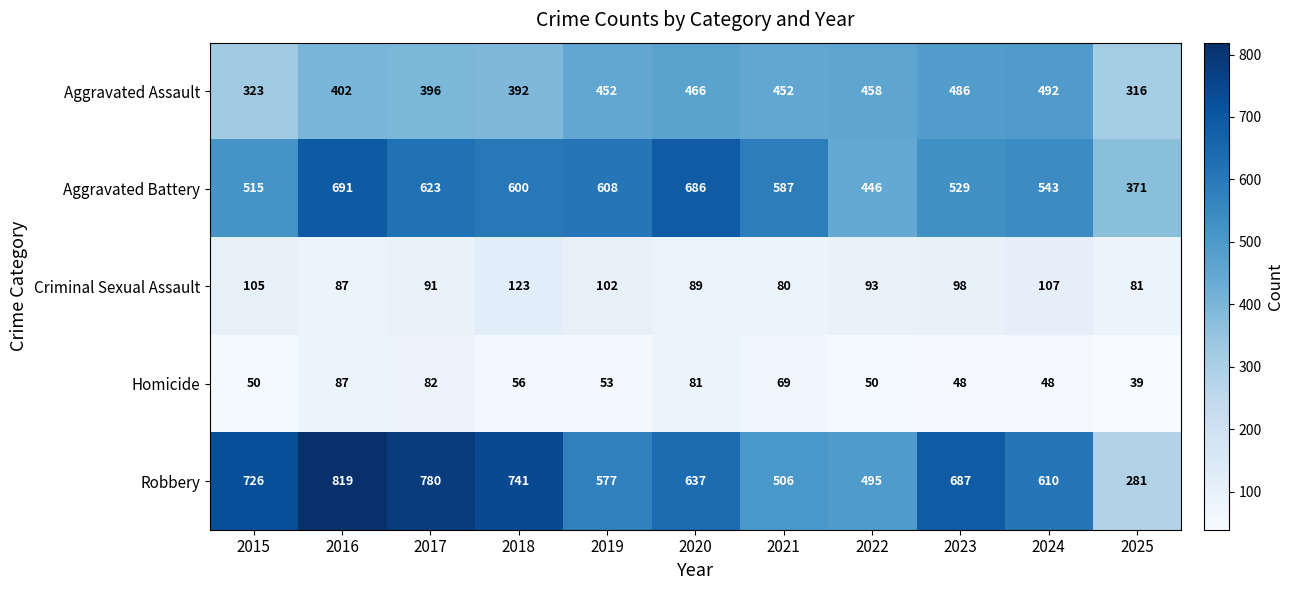

At how many categories does at least one series exceed 386?

10